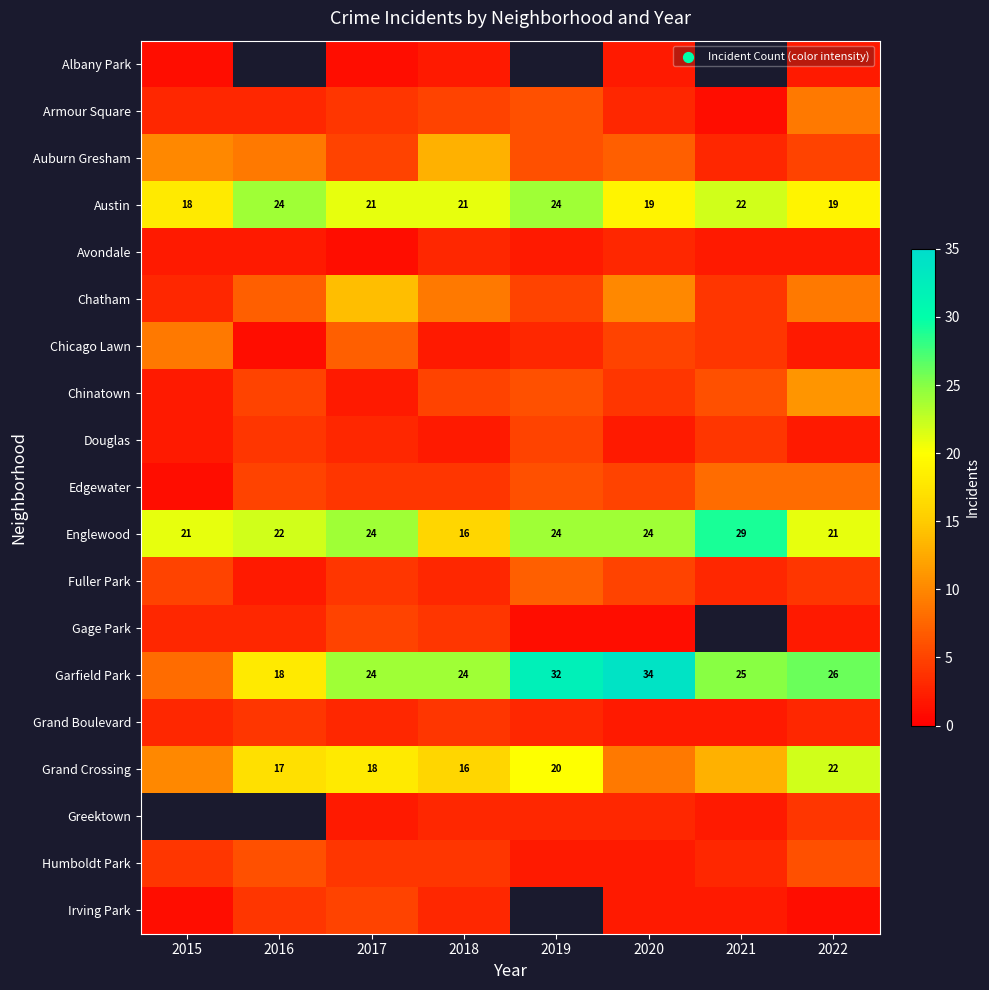

At which category is the sum across all series the highest?

2022